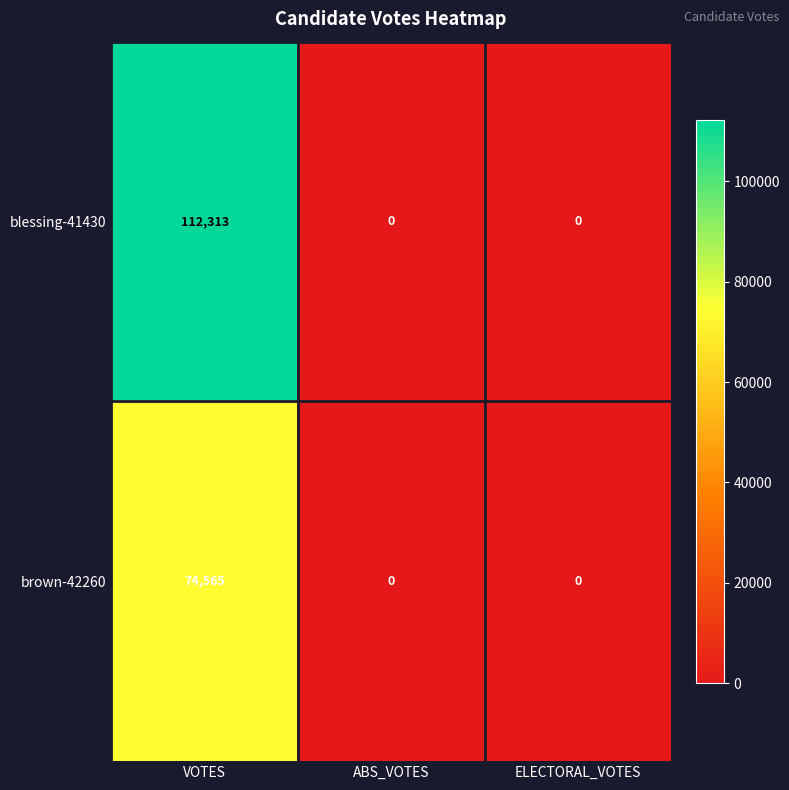

What is the highest value of the blessing-41430 series?

112313